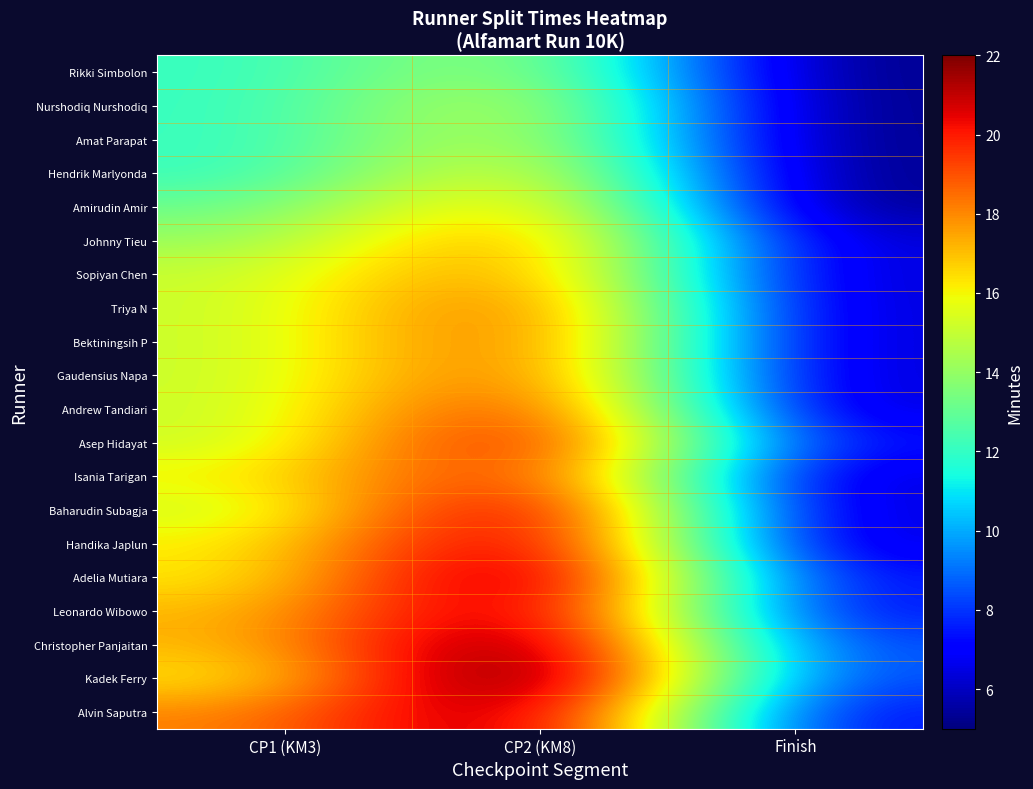

What is the difference between the highest and lowest values at Finish?

3